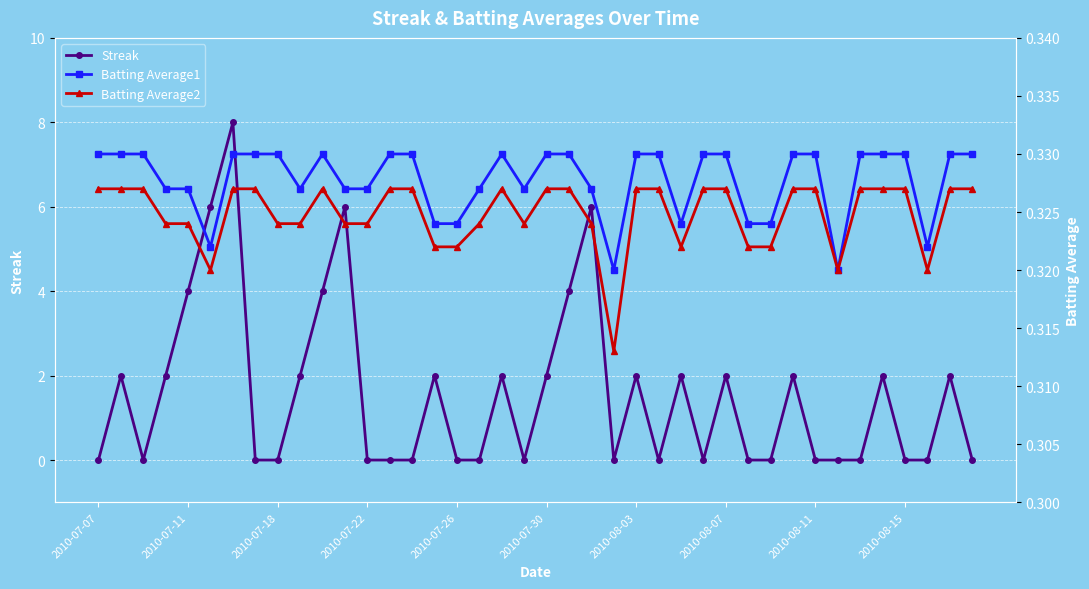

True or false: Streak has more than 0 interior local peaks.

True